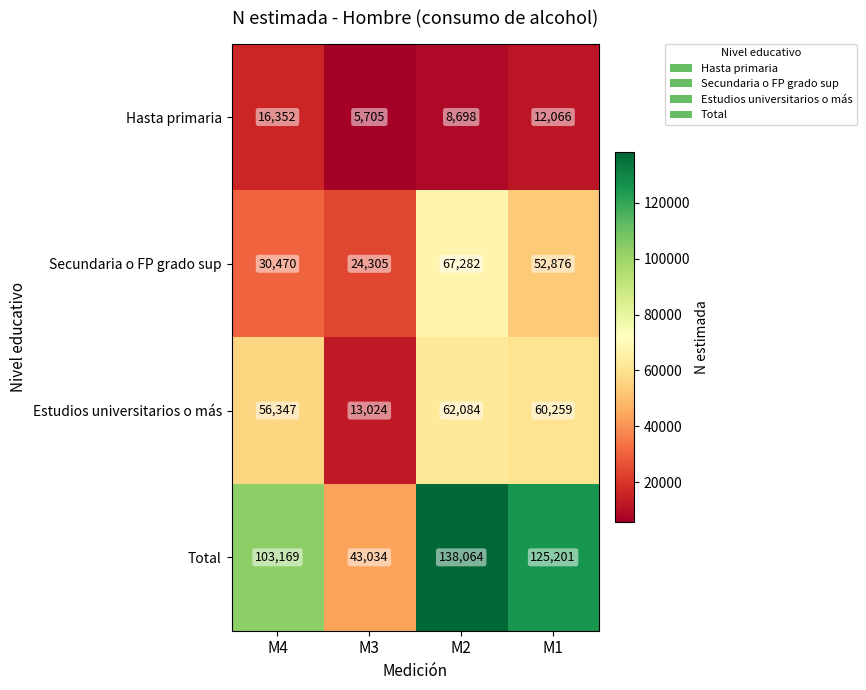

True or false: Secundaria o FP grado sup has a value of 30470 at M4.

True